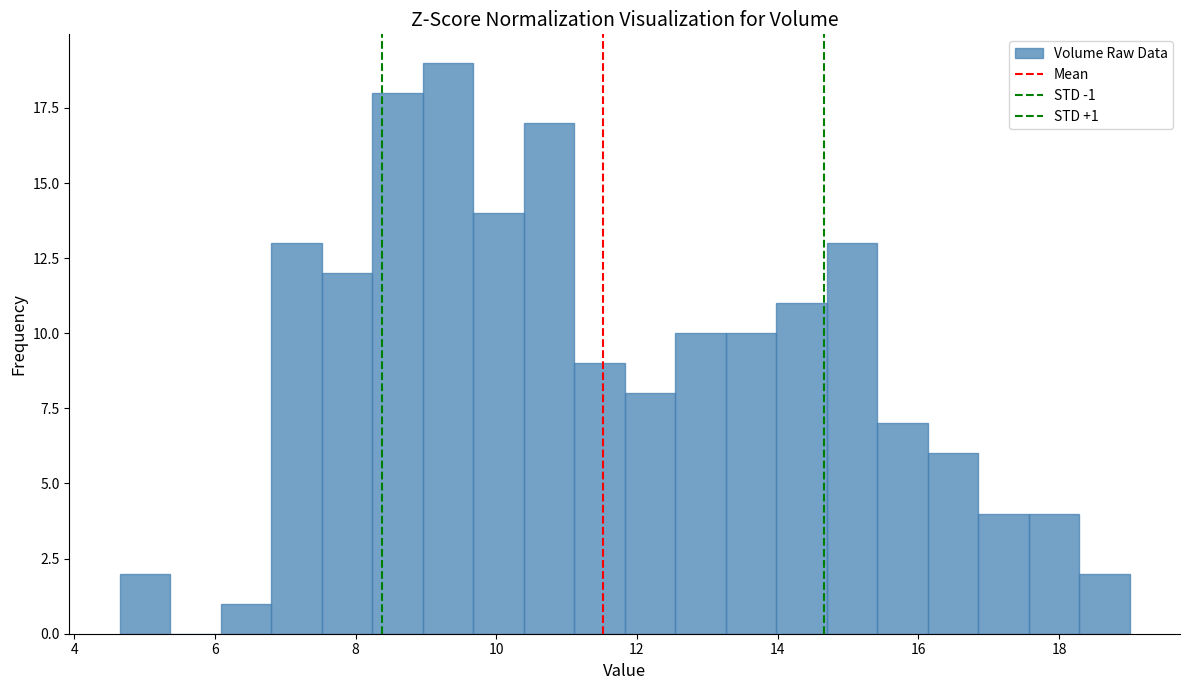

Around what value on the x-axis is the tallest bar? Give the approximate position of its centre, as read against the axis.

9.4